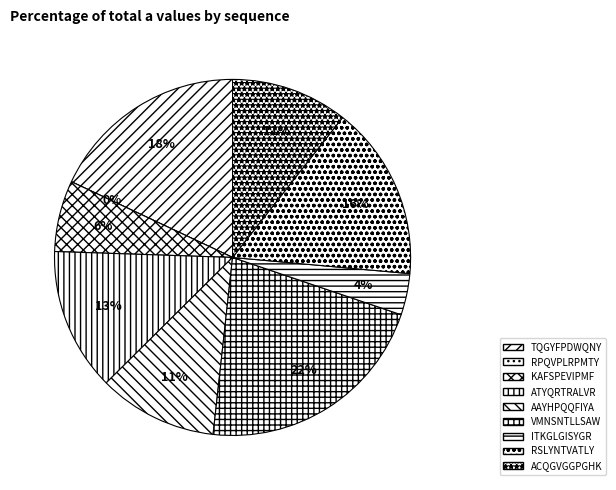

To the nearest percent, what is the difference between the ATYQRTRALVR and RSLYNTVATLY slice percentages?

3%